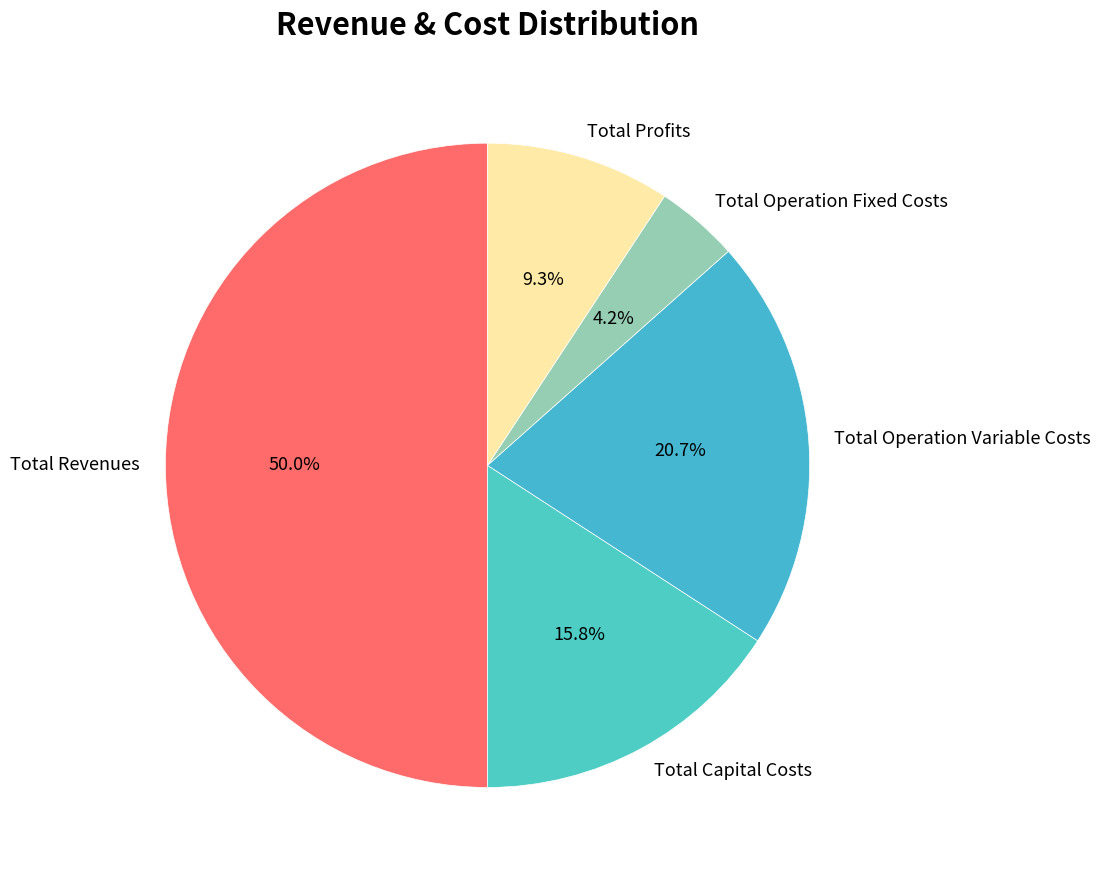

What is the ratio of the value at Total Operation Fixed Costs to the value at Total Profits?

0.5